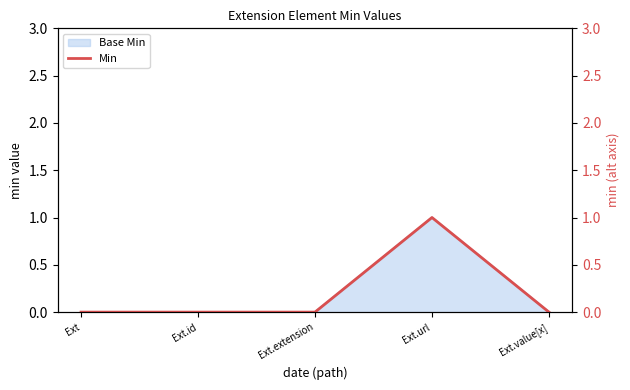

List the labels in order of value, largest first.

Ext.url, Ext, Ext.id, Ext.extension, Ext.value[x]